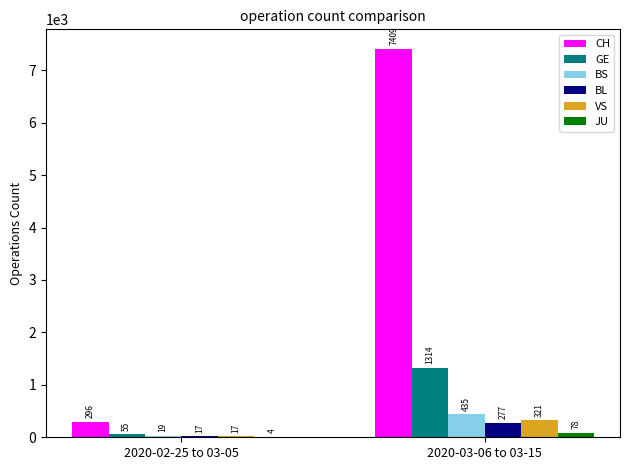

What is the greatest value displayed?

7409